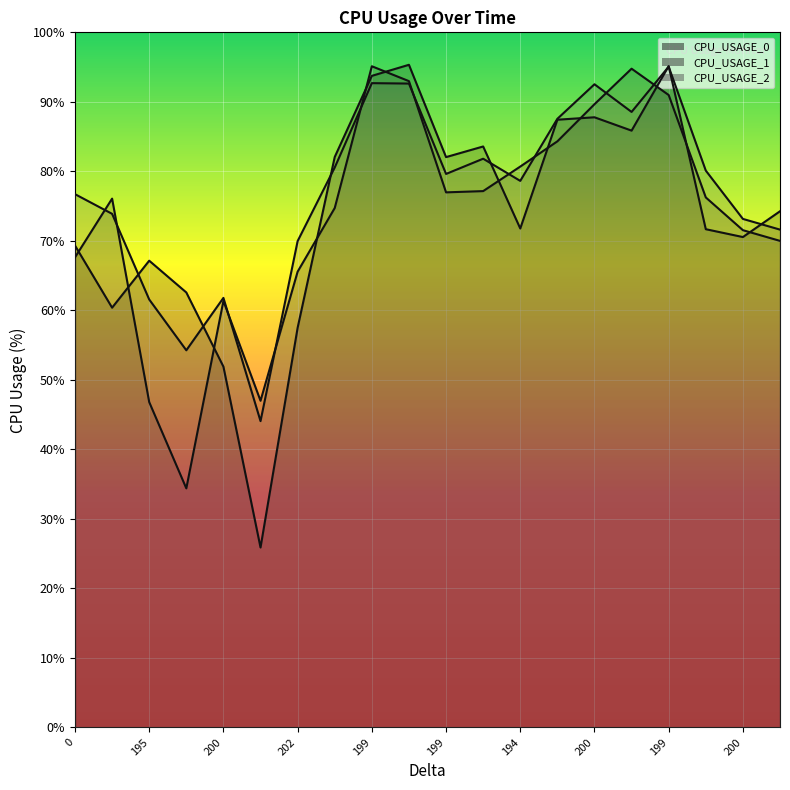

Is the value of CPU_USAGE_0 line at 199 greater than the value of CPU_USAGE_1 line at 0?

No